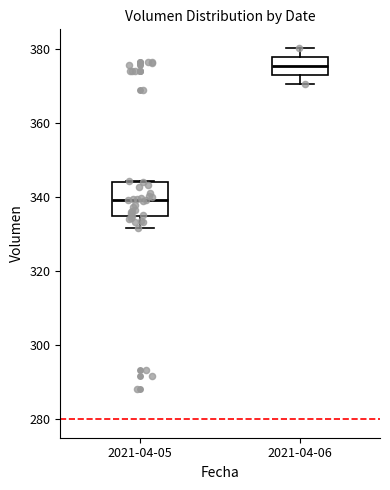

Comparing the boxes themselves (not the whiskers), which one is the tallest?

2021-04-05